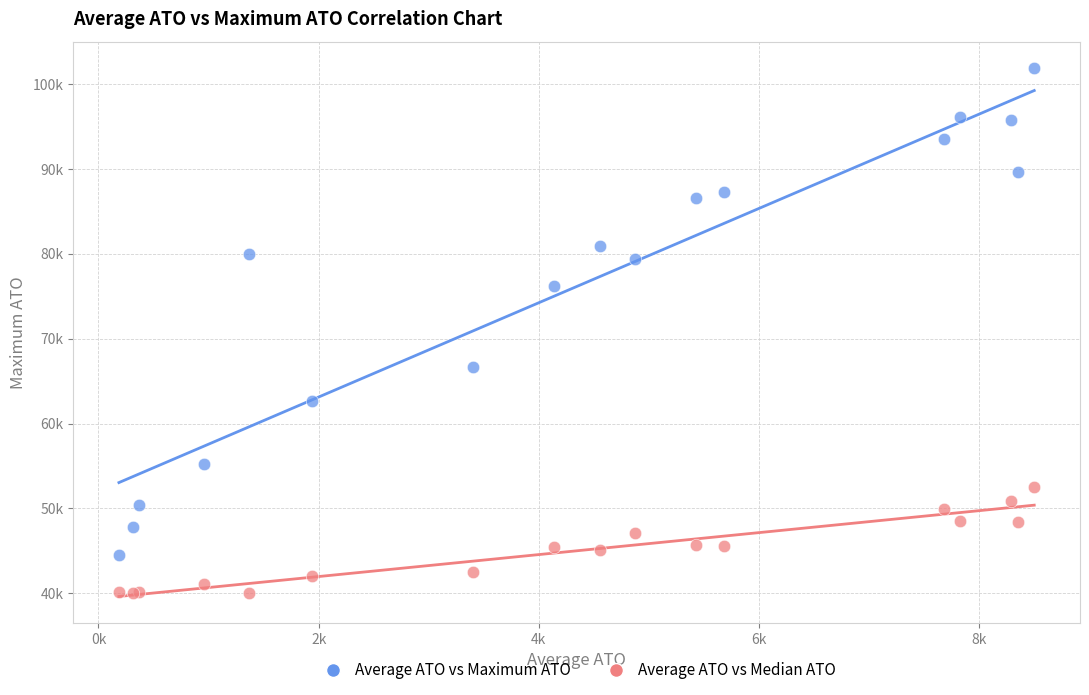

What are all the series names shown in the legend?

Average ATO vs Maximum ATO, Average ATO vs Median ATO